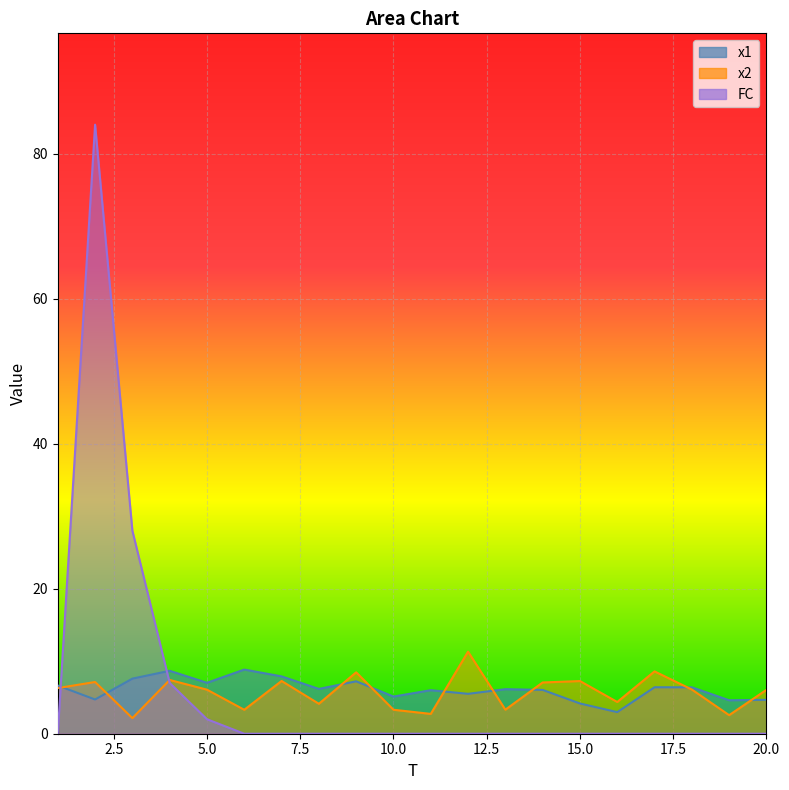

At which category does x2 reach its first local valley?

3